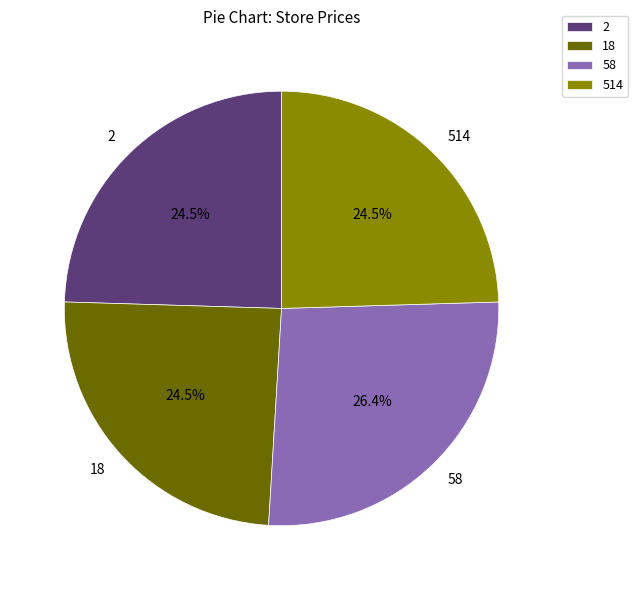

To the nearest percent, what percentage of the pie is 58?

26%